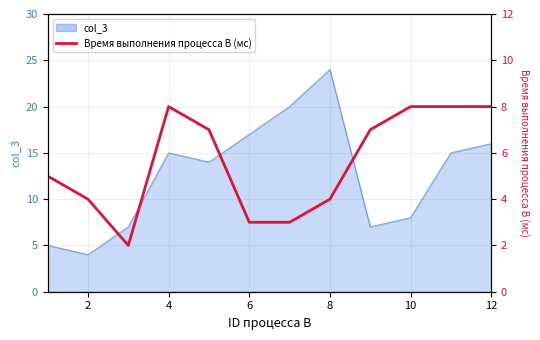

How many points are higher than both their immediate neighbors (excluding endpoints)?

1